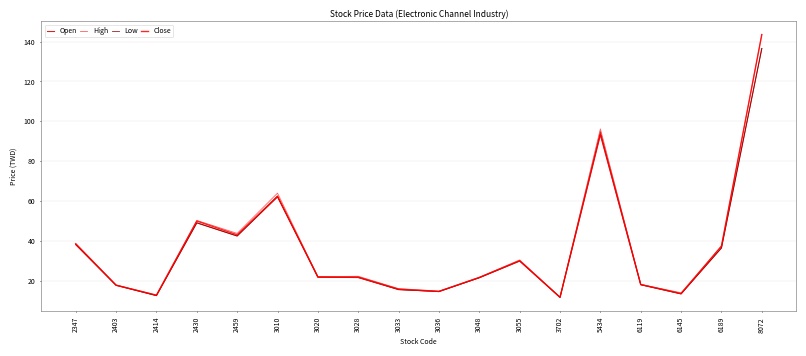

What is the lowest value of the Close series?

11.8